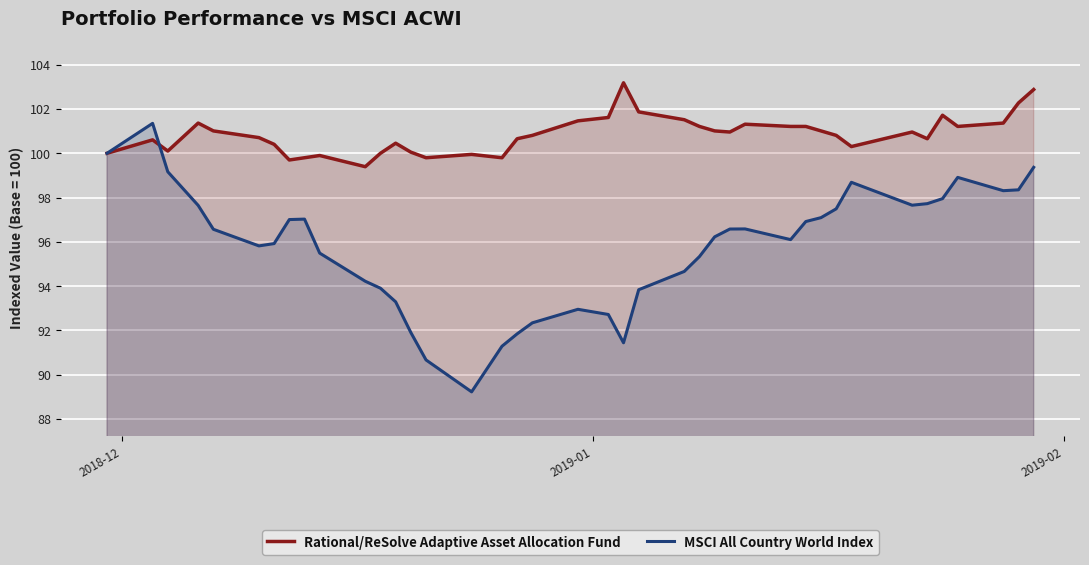

Which series has the largest range (max minus min)?

MSCI All Country World Index